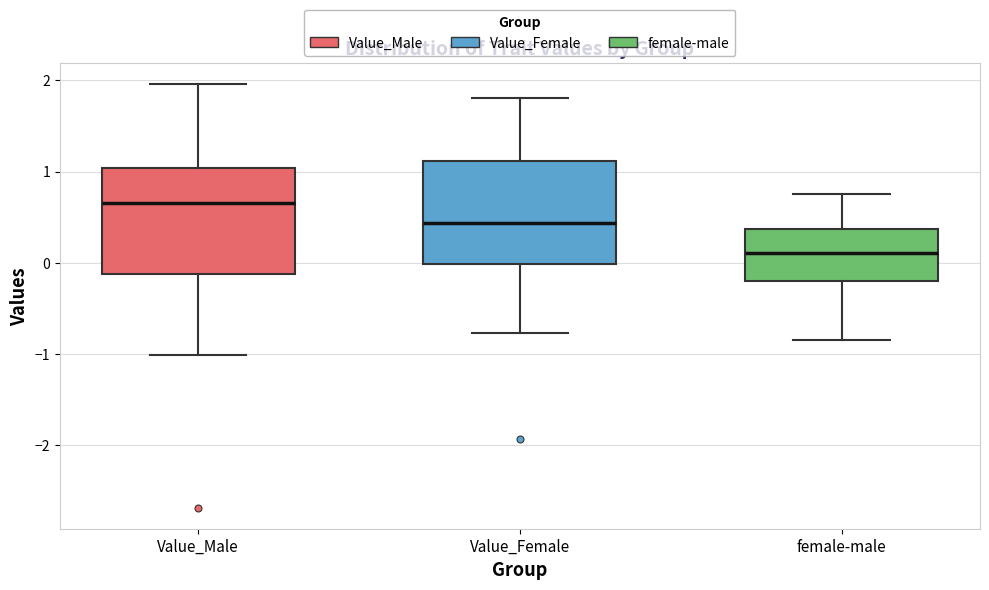

Reading left to right, transcribe this box plot: for each box, give where its median line is, the range the box spans, and where its two whiskers end, as read against the y-axis. The values are not printed on the chart, so give them approximately, as read against the axis.

Value_Male: median 0.7, box -0.1 to 1.0, whiskers -1.0 to 2.0
Value_Female: median 0.4, box 0.0 to 1.1, whiskers -0.8 to 1.8
female-male: median 0.1, box -0.2 to 0.4, whiskers -0.8 to 0.7